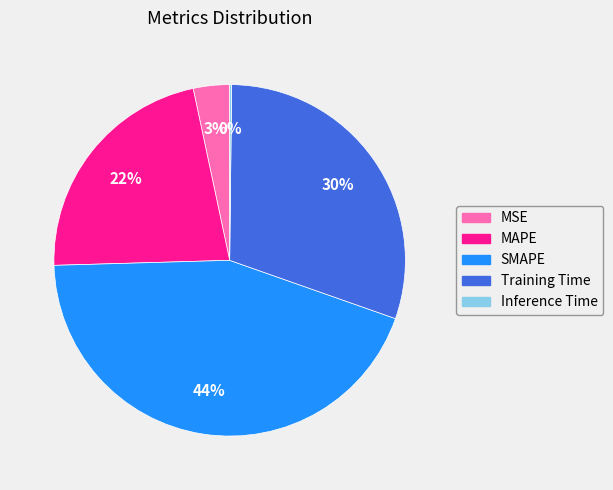

Combined, do MSE and Training Time account for over 50%?

No